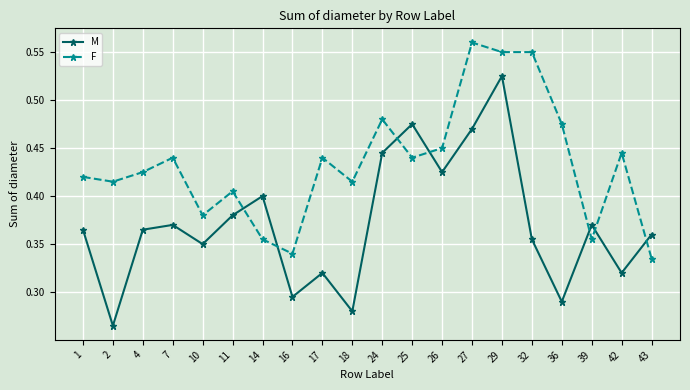

How many M values are between 0 and 1?

20